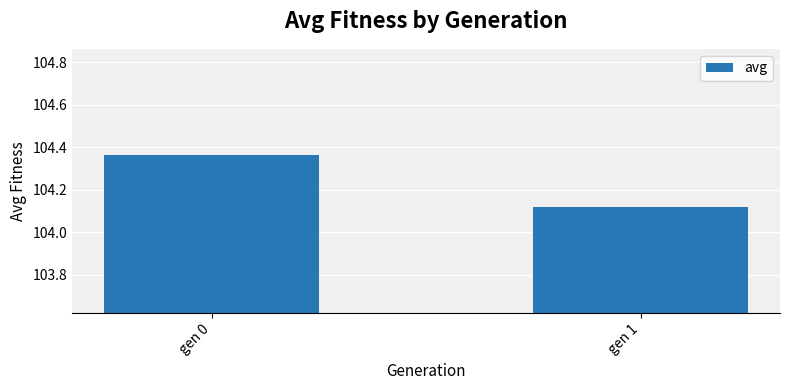

What is the change in value from gen 0 to gen 1?

-0.2